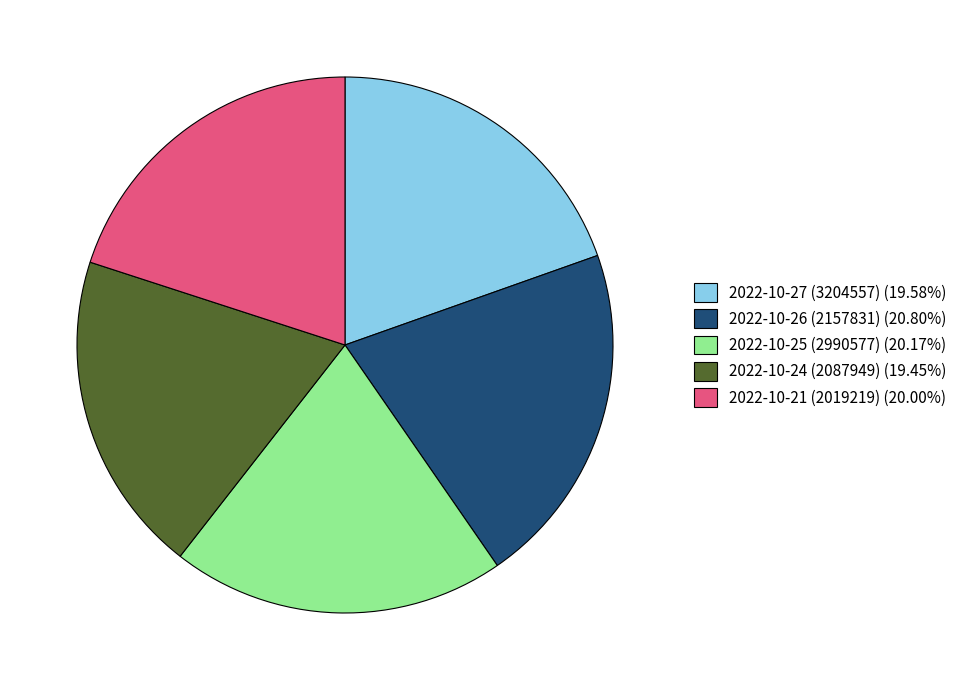

Is there any slice that represents more than half of the pie?

No